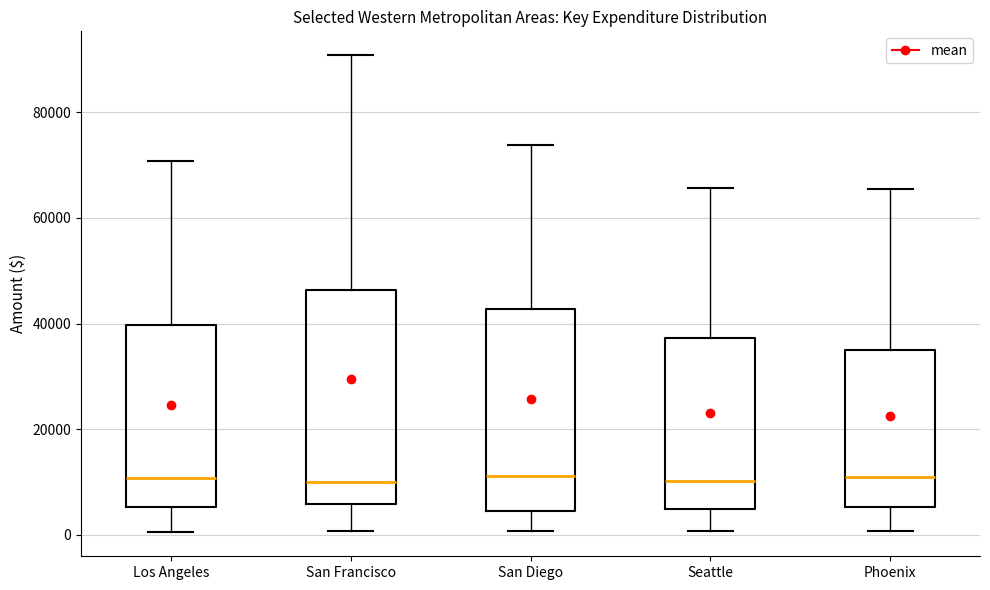

Where does the lower whisker of the box for Phoenix end on the y-axis? The values are not printed on the chart, so give them approximately, as read against the axis.

0